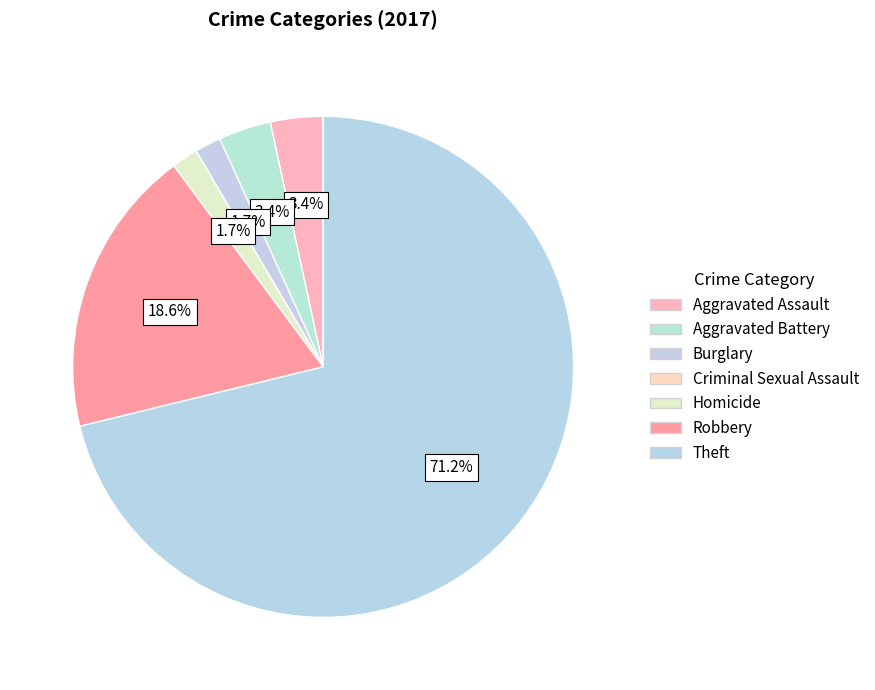

The Aggravated Assault slice represents 16% of the pie. True or false?

False